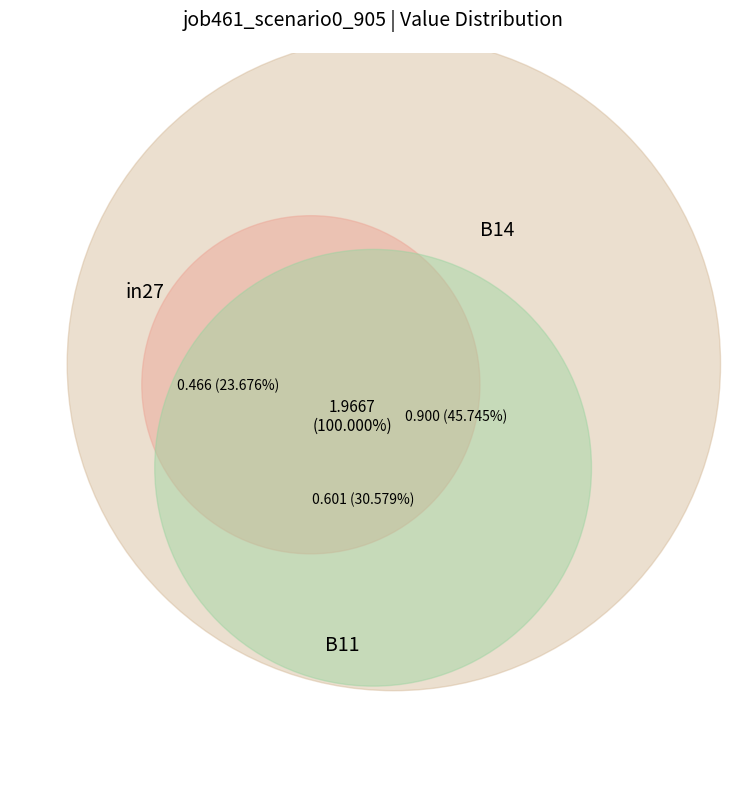

Does B11 account for over 50% of the chart?

No